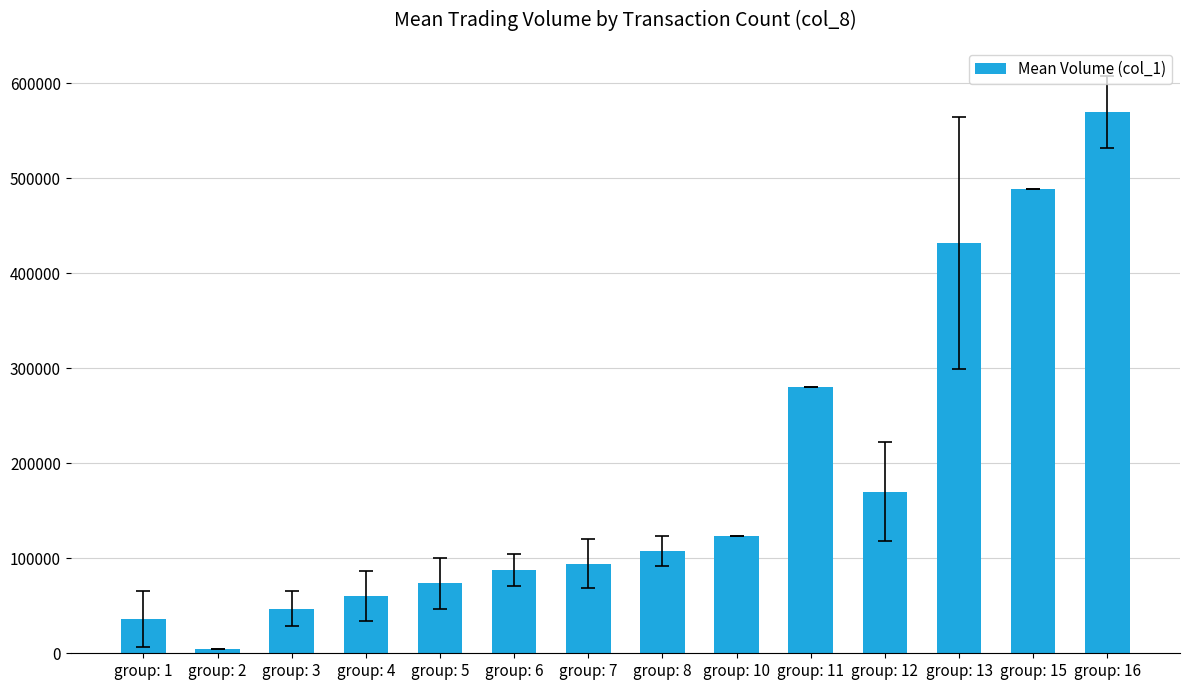

Count the number of data series in this chart.

1